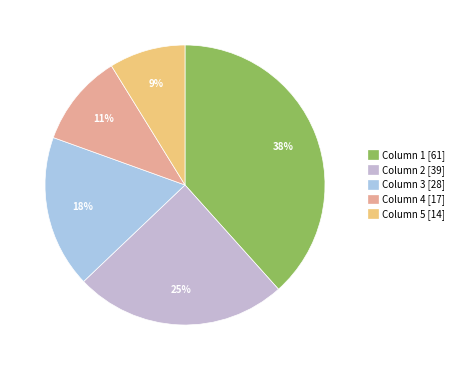

Combined, what portion of the pie is Column 2 and Column 1?

62.9%